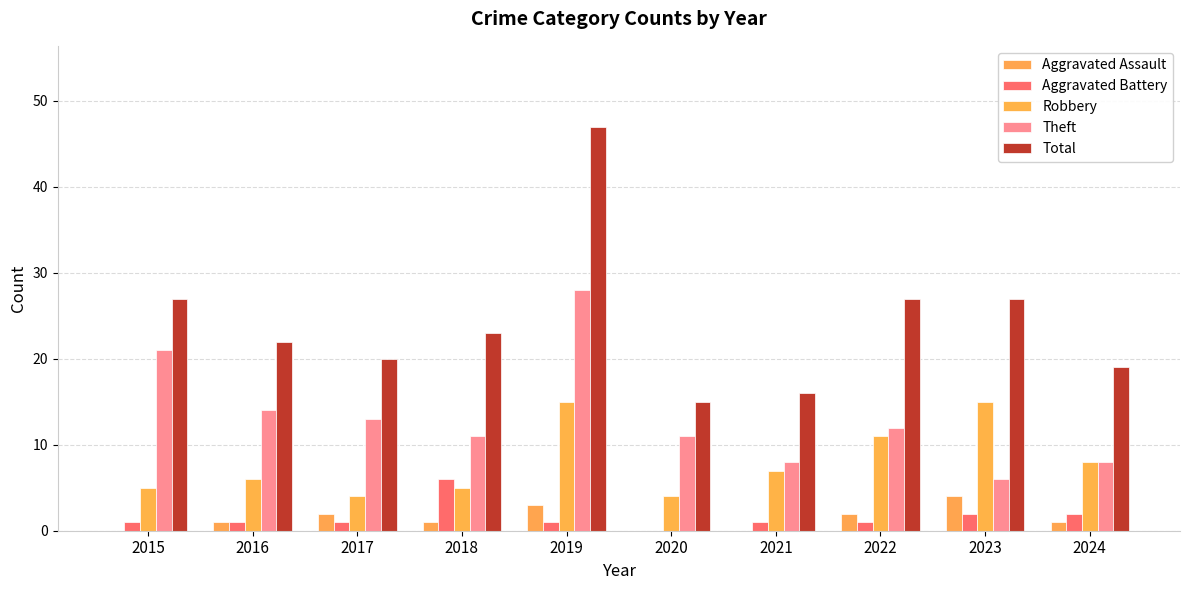

What is the value of the Aggravated Battery bar at the 9th from the left?

2